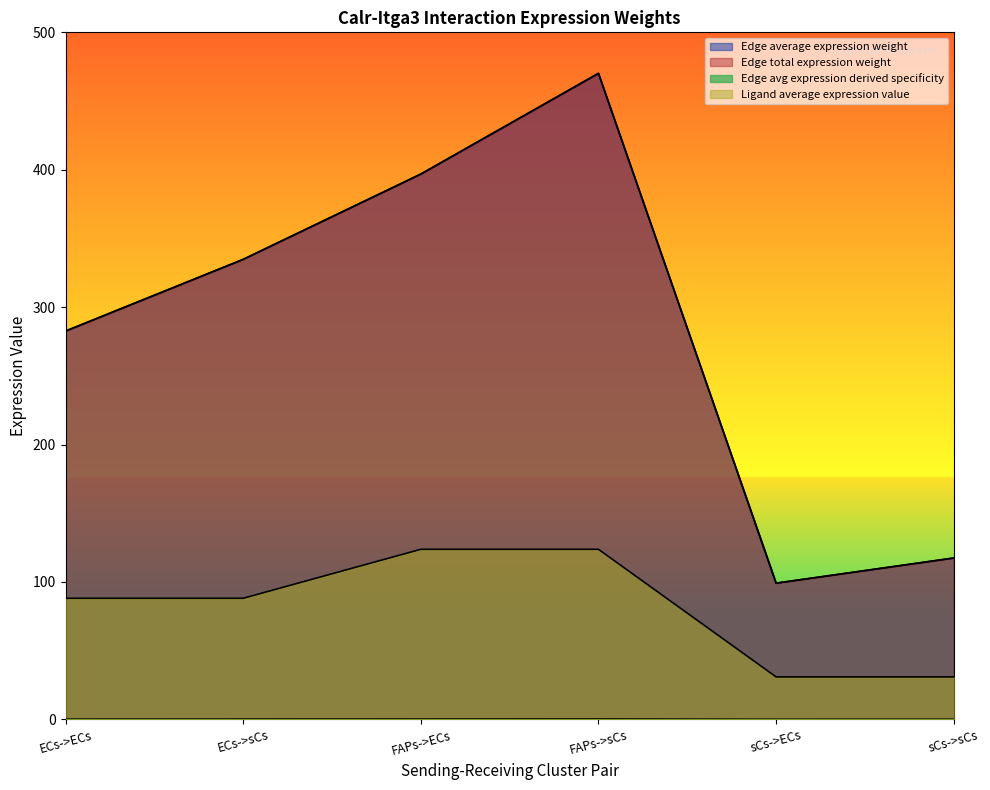

The value of Ligand average expression value at FAPs->ECs is 123.8. True or false?

True